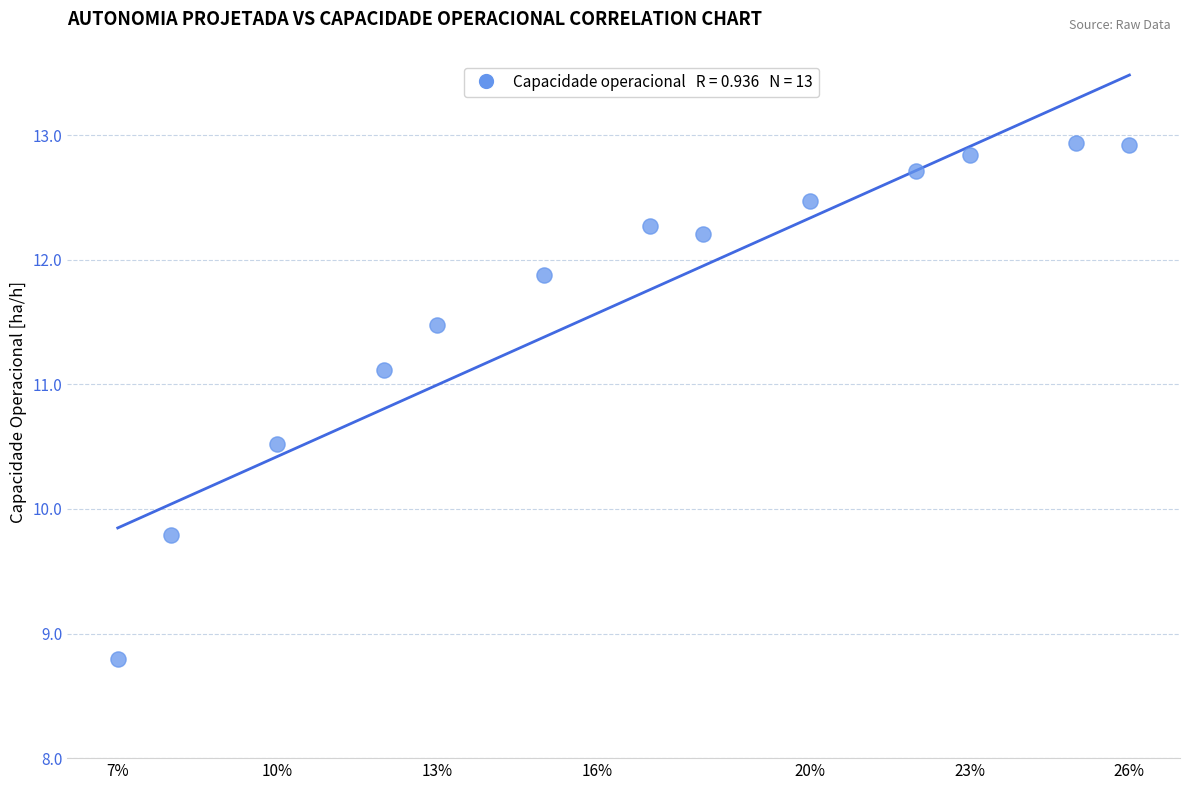

What Y value in the scatter plot is closest to 10?

9.8